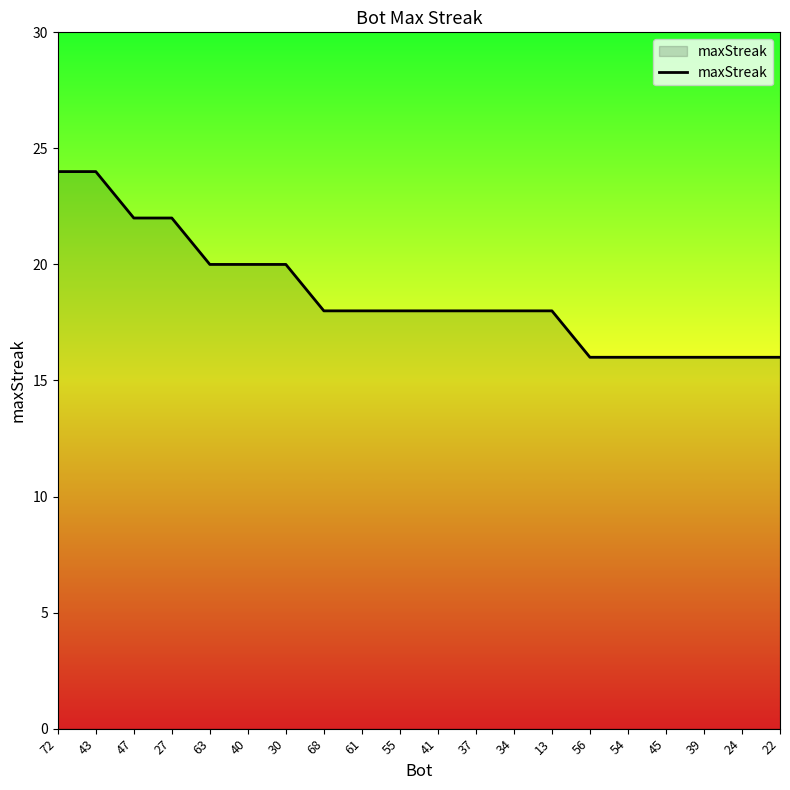

Between 63 and 34, which is larger?

63